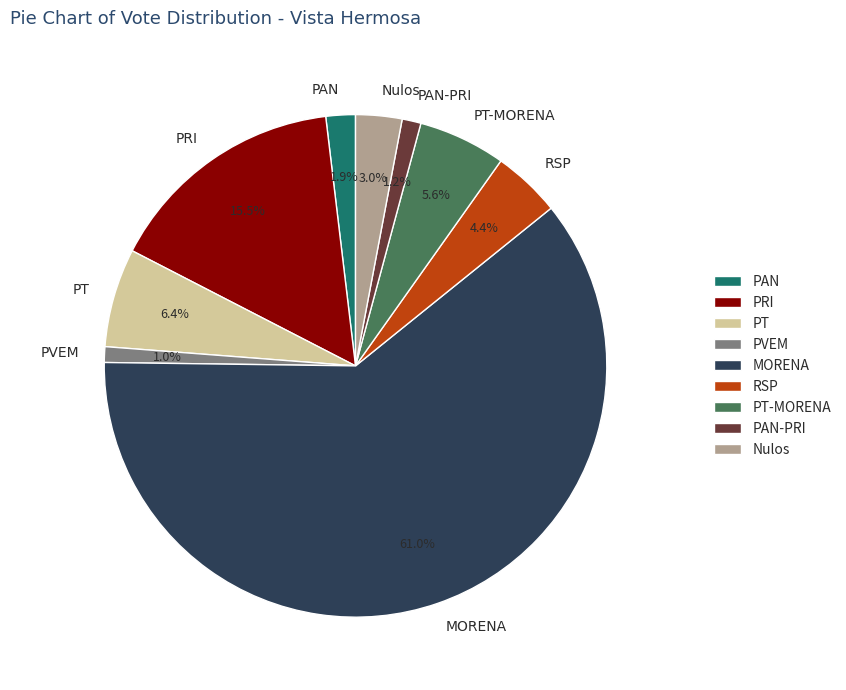

What is the largest slice in the pie chart?

MORENA